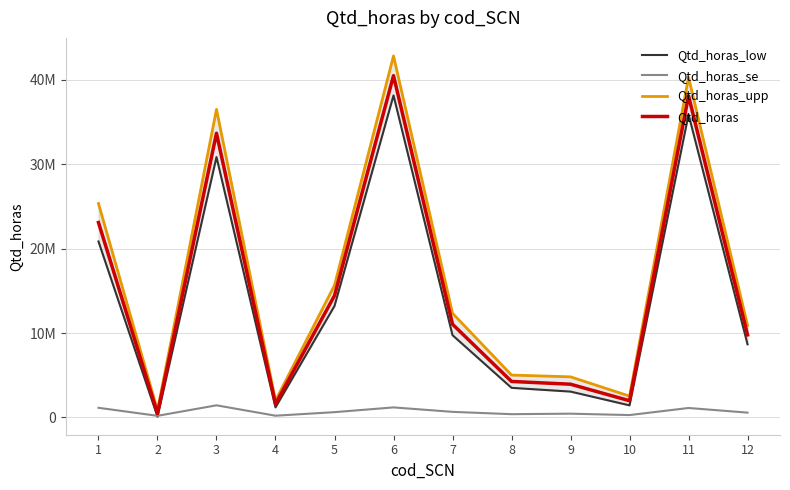

Read the Qtd_horas_low value at 12.

8661612.4